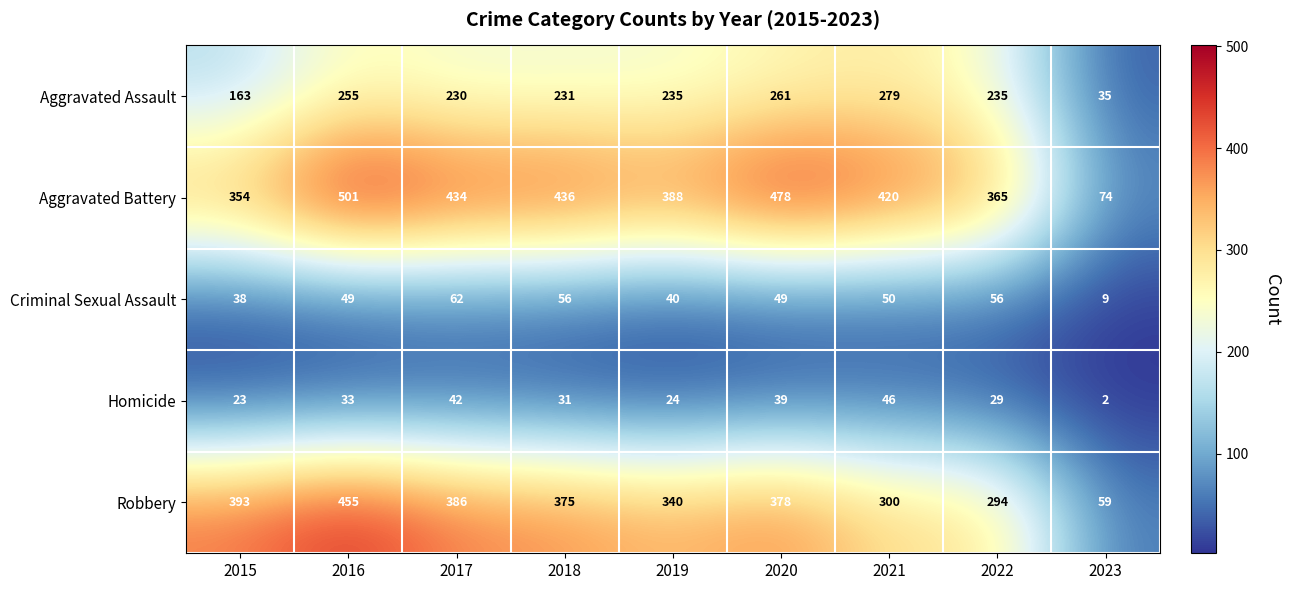

What is the highest value of the Homicide series?

46